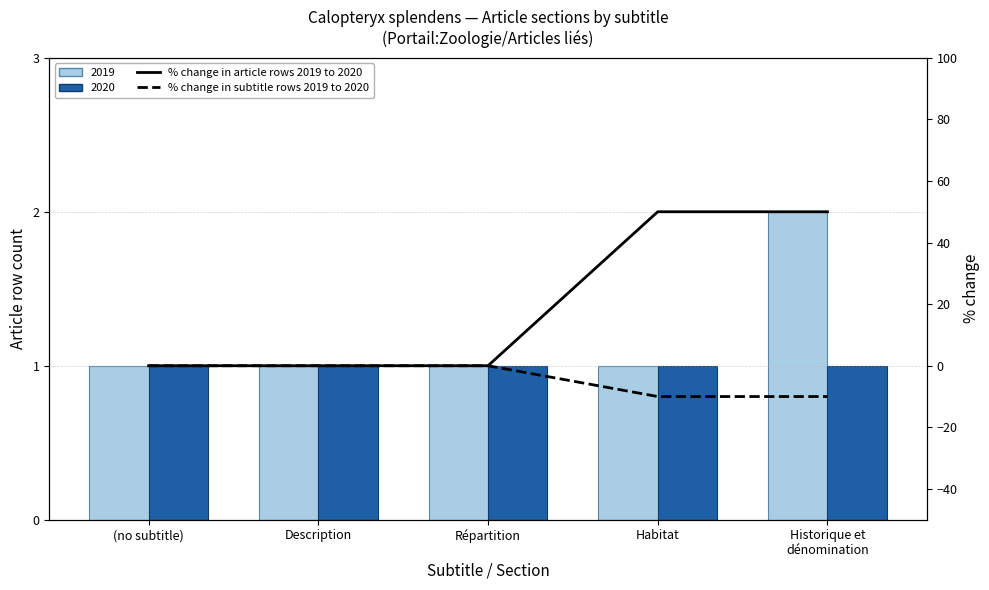

Where is % change in subtitle rows 2019 to 2020 nearest to the value -5?

(no subtitle)